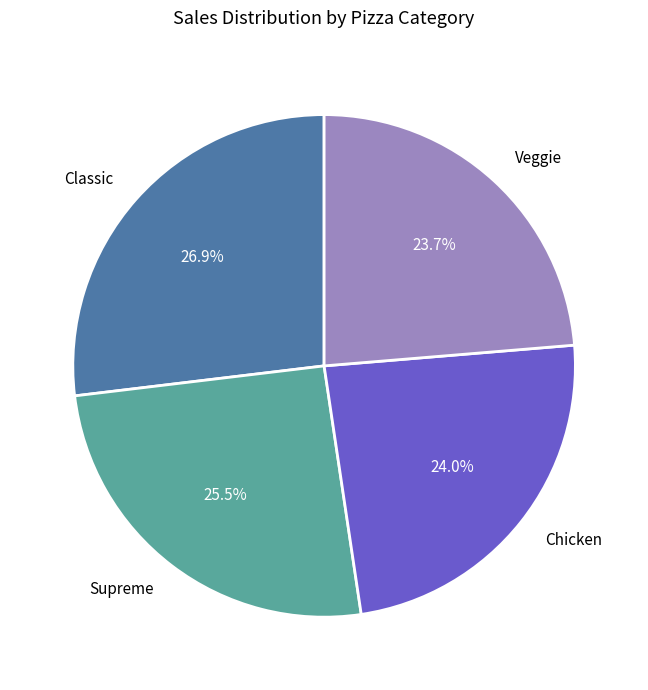

Is there a majority slice in this chart?

No